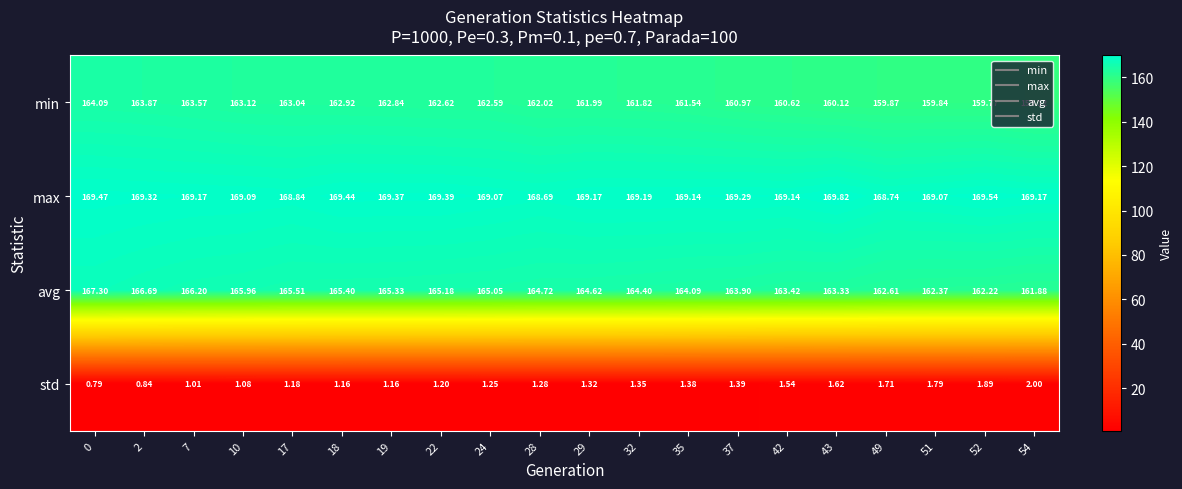

Which series has the largest range (max minus min)?

avg